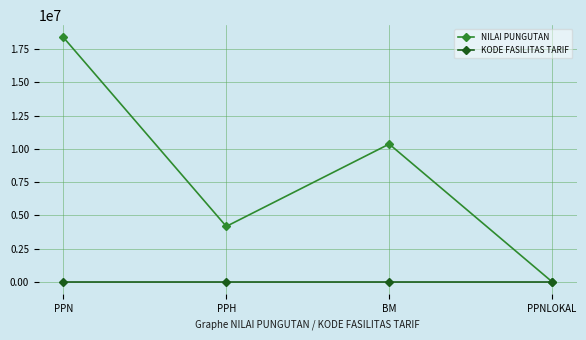

True or false: NILAI PUNGUTAN has a value of 16916732 at BM.

False